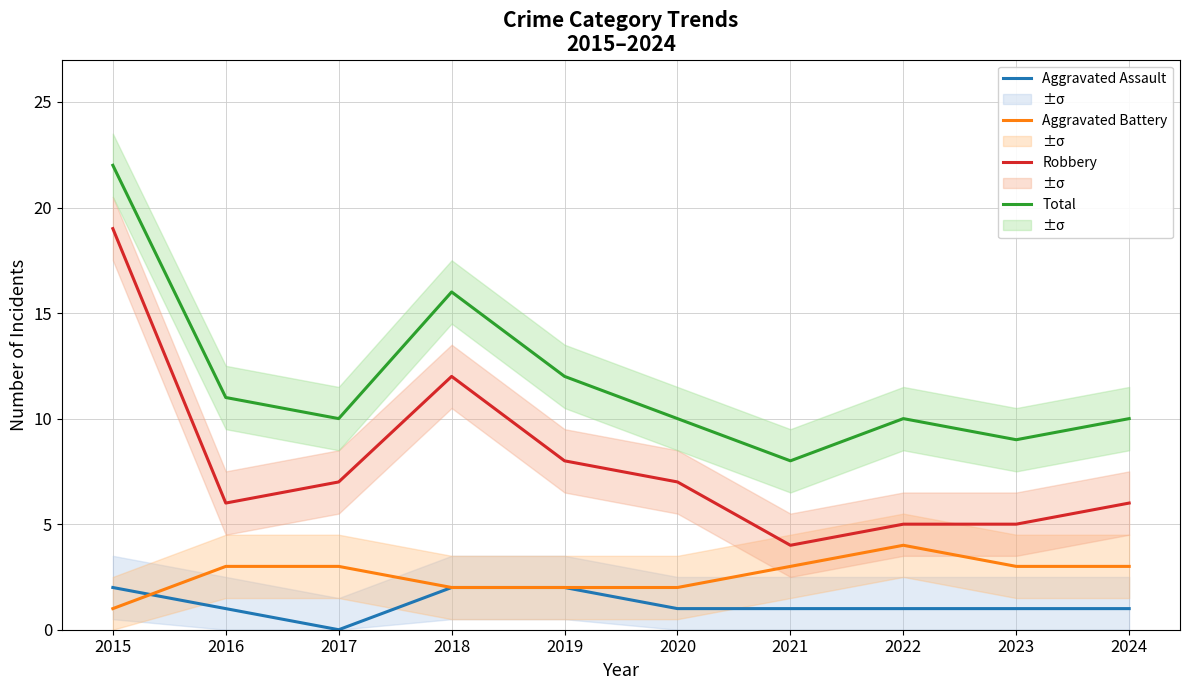

At which label does Aggravated Assault reach its peak?

2015